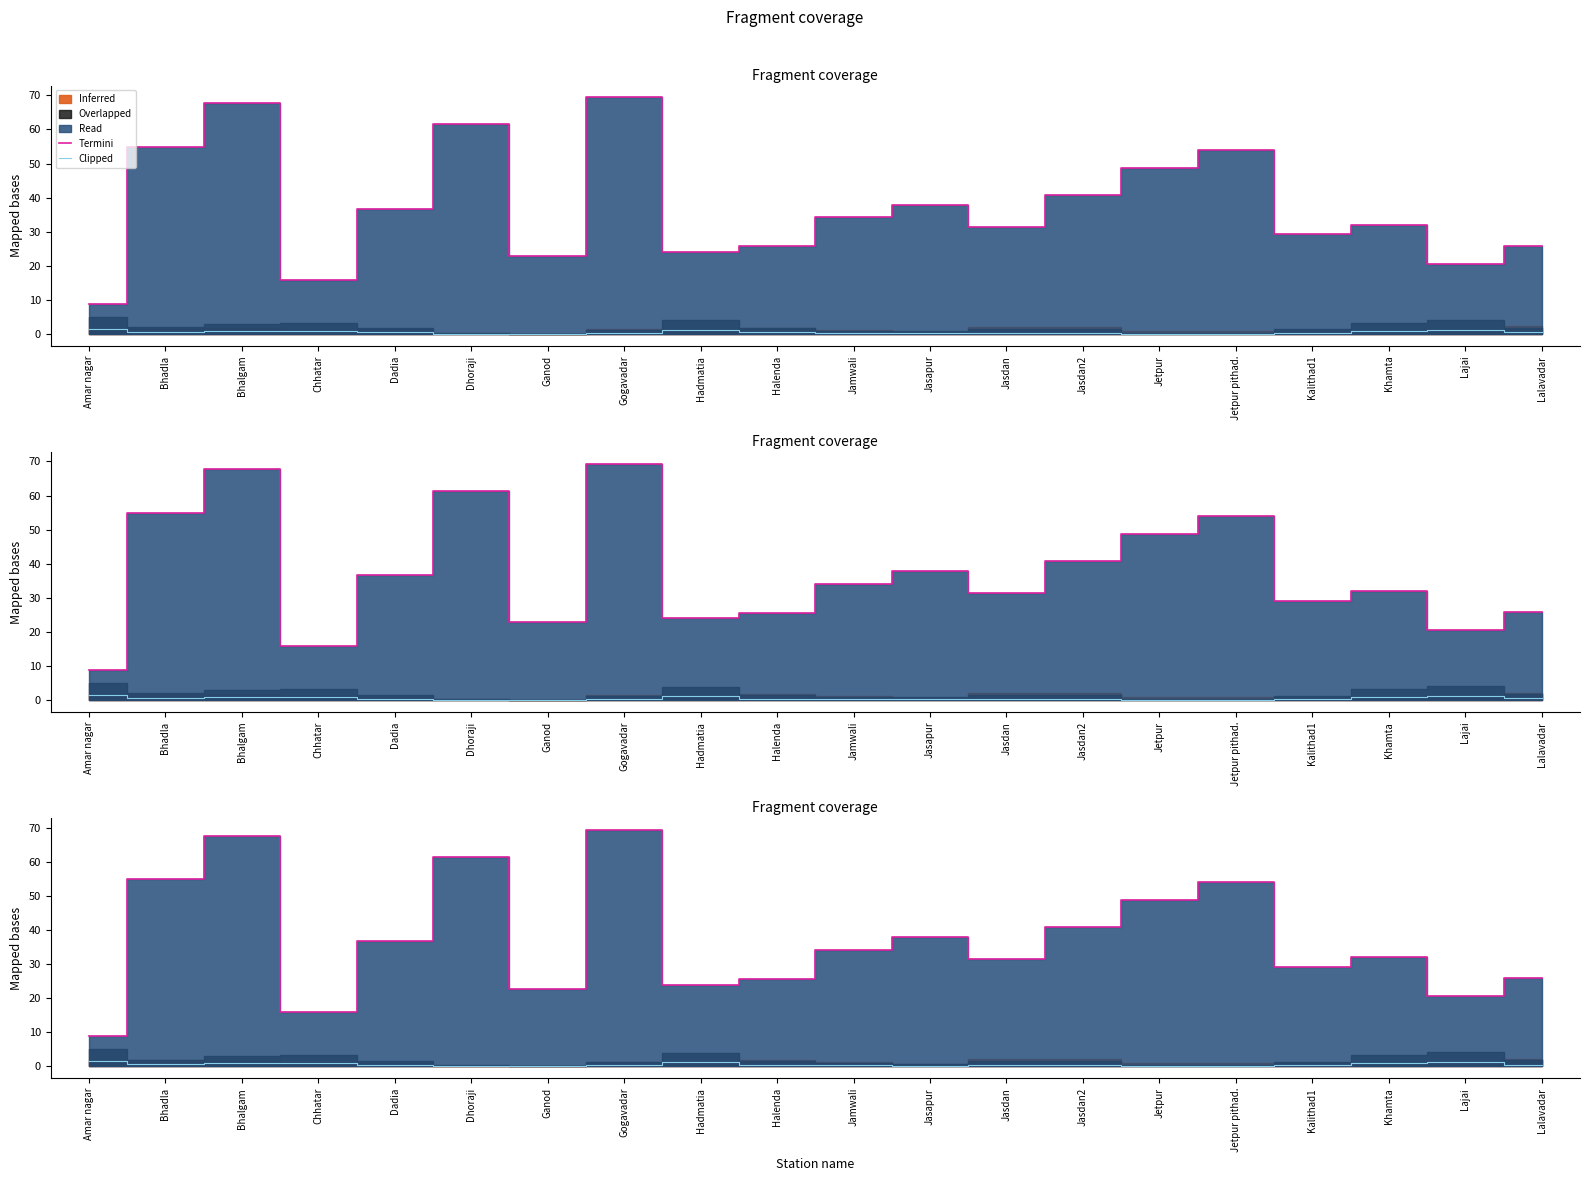

At which category does Termini reach its first local peak?

Bhalgam